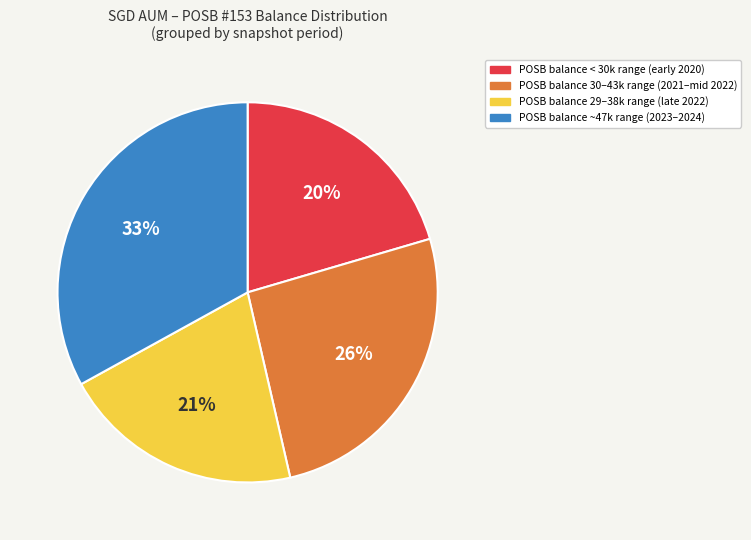

How many slices are in this pie chart?

4